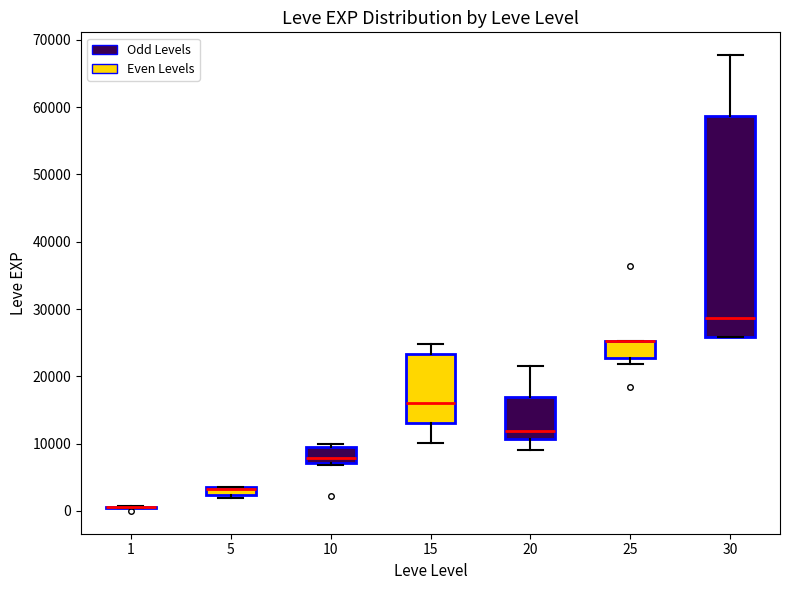

Which box is the tallest, from its lower edge to its upper edge?

30